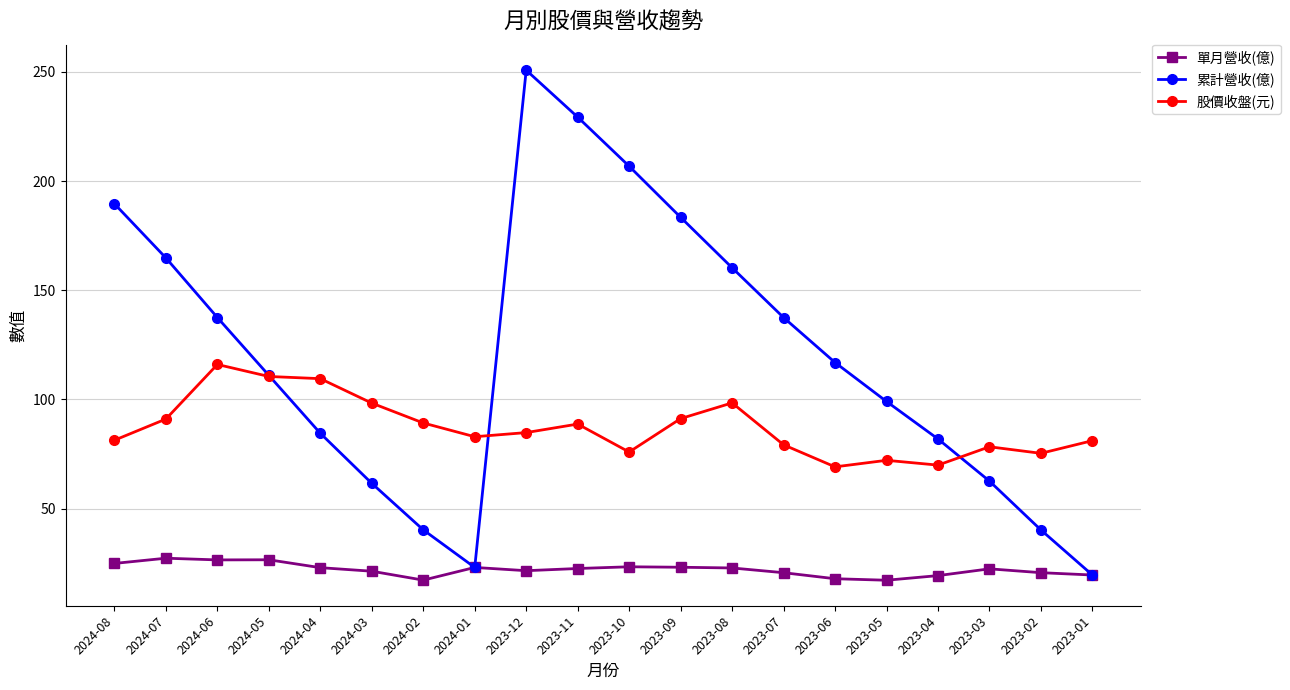

Is it true that 股價收盤(元) equals 129.6 at 2023-10?

False